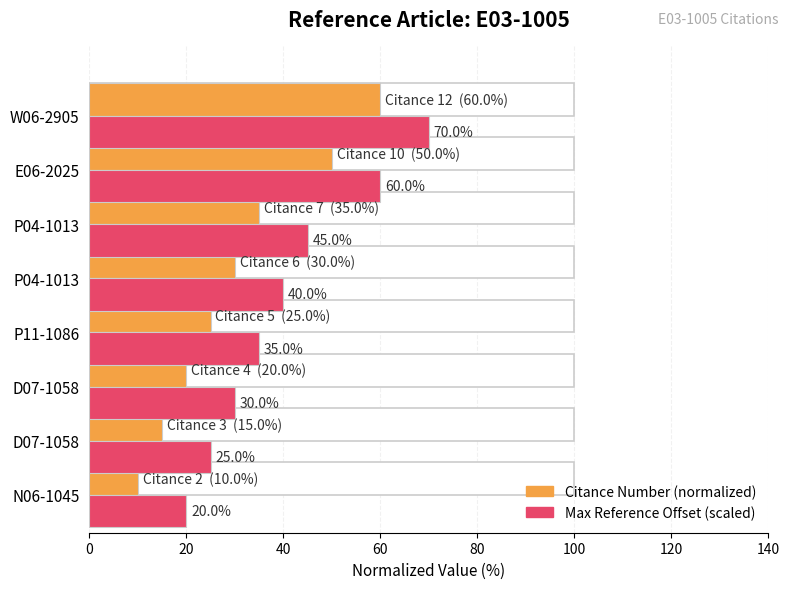

What are all the series names shown in the legend?

Citance Number (normalized), Max Reference Offset (scaled)